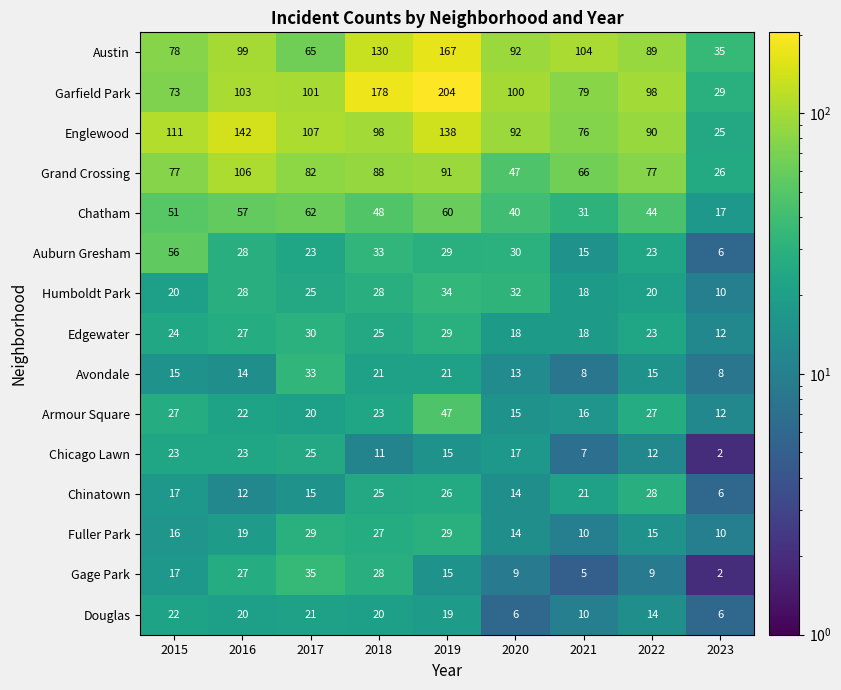

What is the greatest value displayed?

204